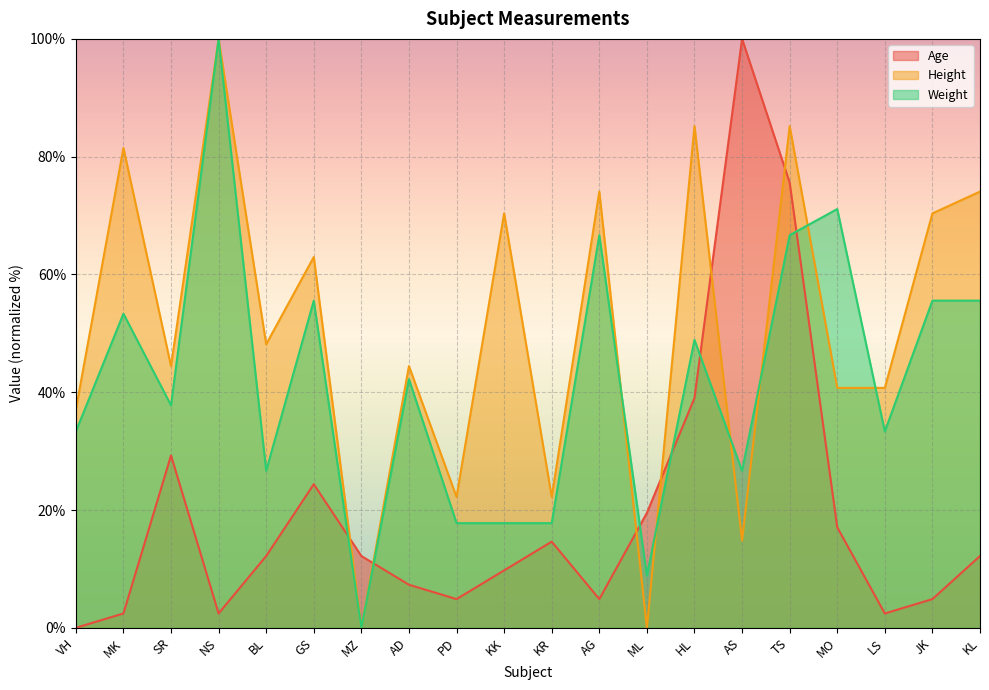

At which category does Height reach its first local valley?

SR